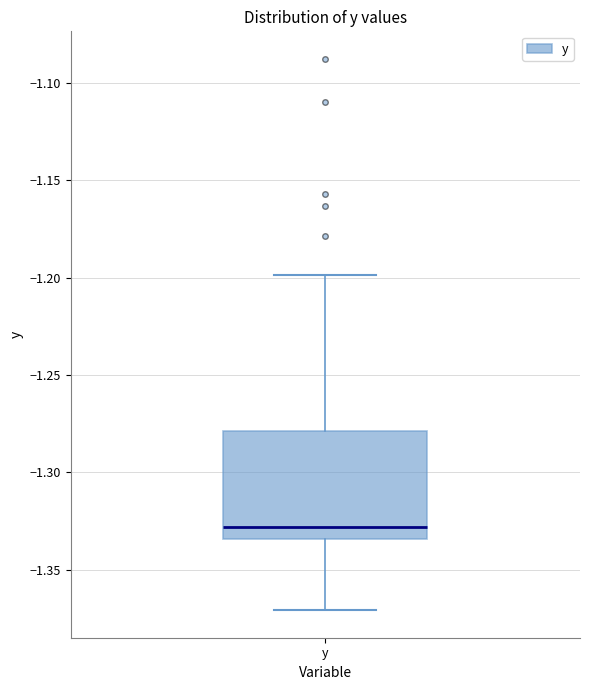

Where is the lower edge of the box for y on the y-axis? The values are not printed on the chart, so give them approximately, as read against the axis.

-1.335